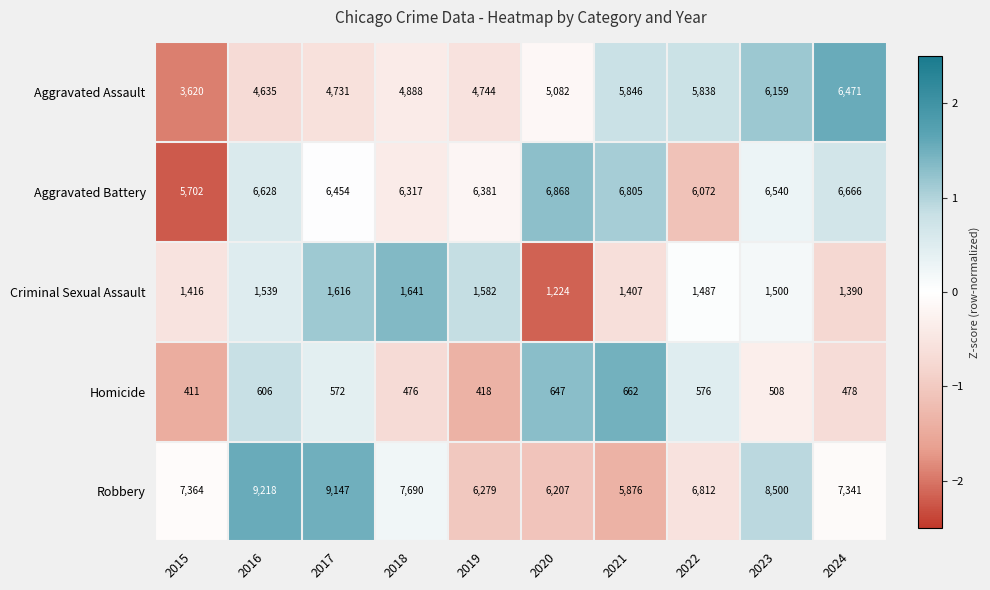

At which category is the sum across all series the highest?

2023